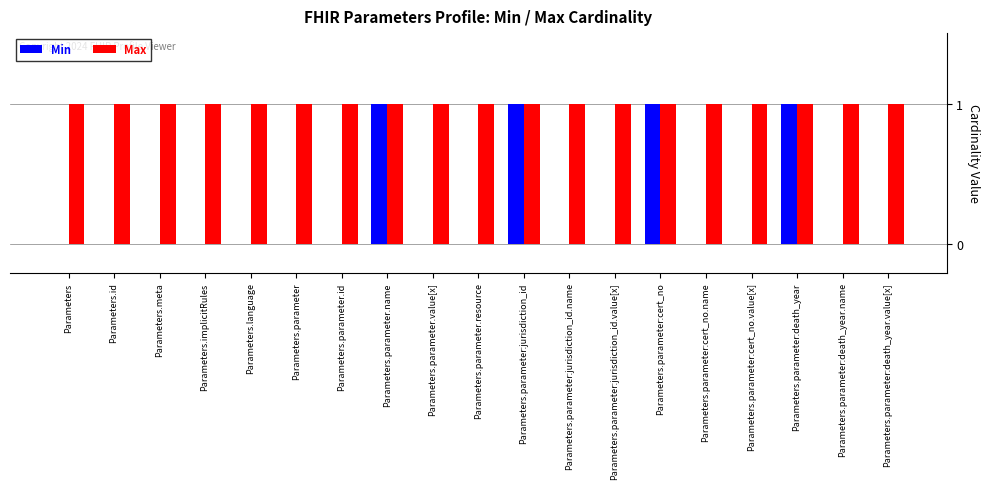

What is the sum of all Max values?

19